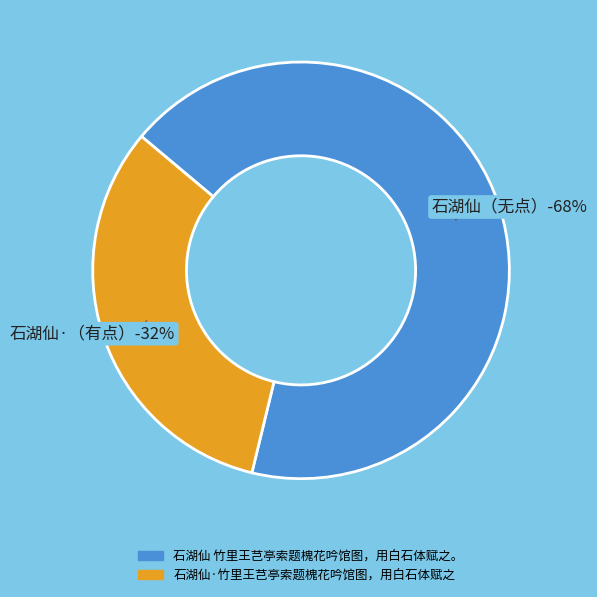

The 石湖仙·竹里王芑亭索题槐花吟馆图，用白石体赋之 slice represents 17% of the pie. True or false?

False